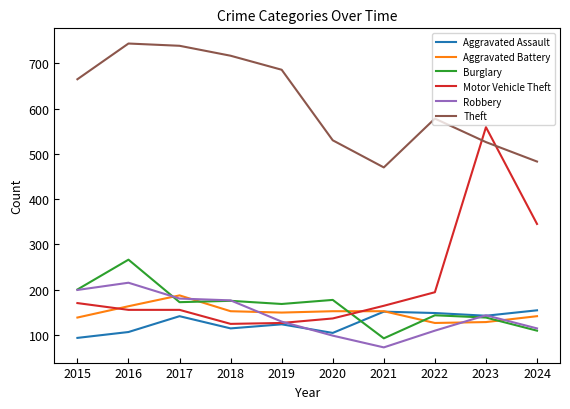

Is the value of Robbery at 2021 greater than the value of Motor Vehicle Theft at 2024?

No